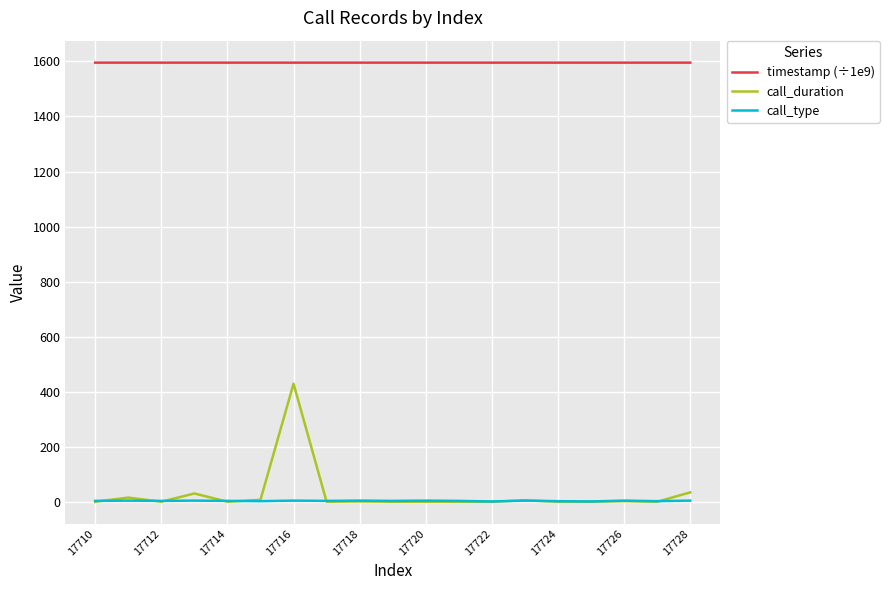

Count the number of categories in the chart.

19